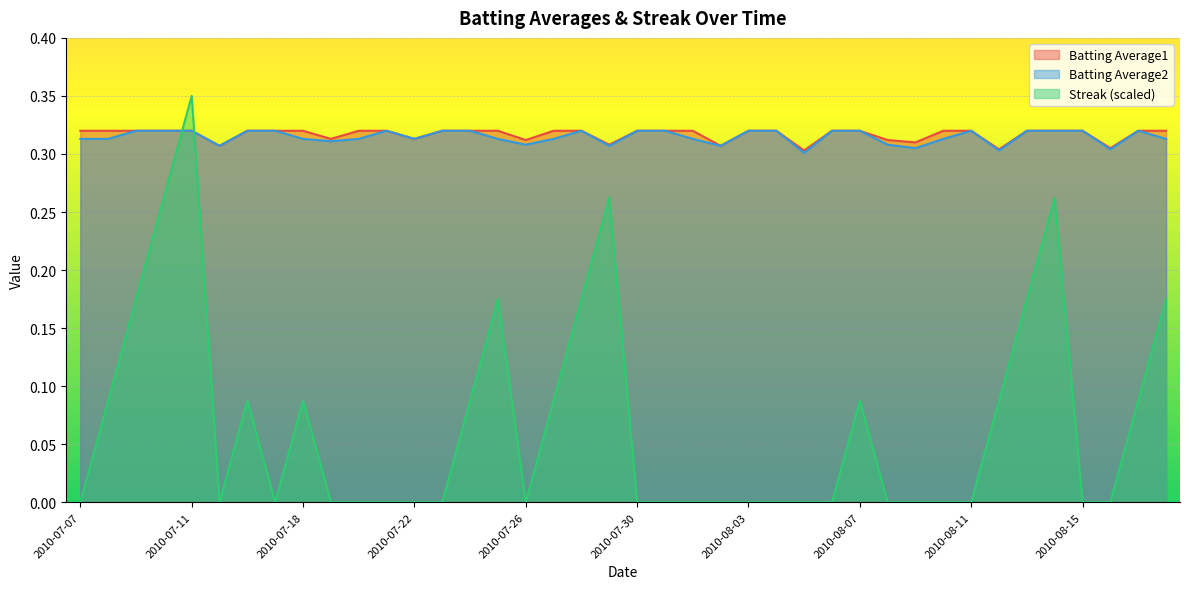

In Batting Average2, how many points are lower than both neighbors (excluding endpoints)?

10